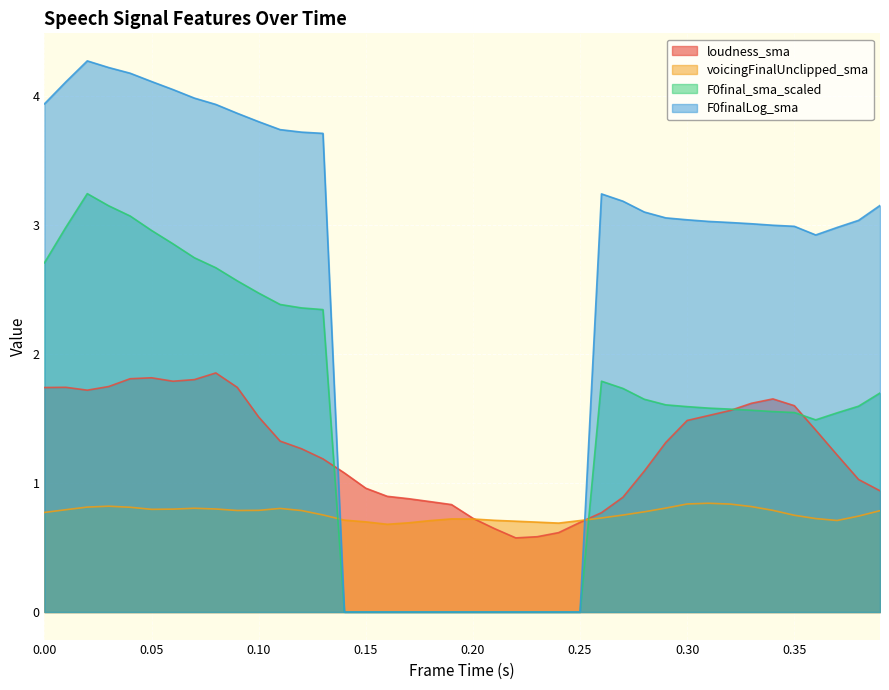

How many series are shown in this chart?

4